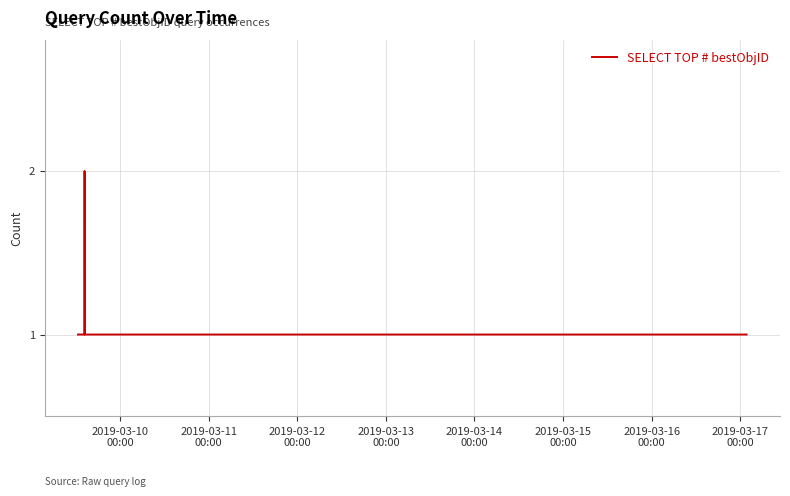

How many lines are shown in the chart?

1